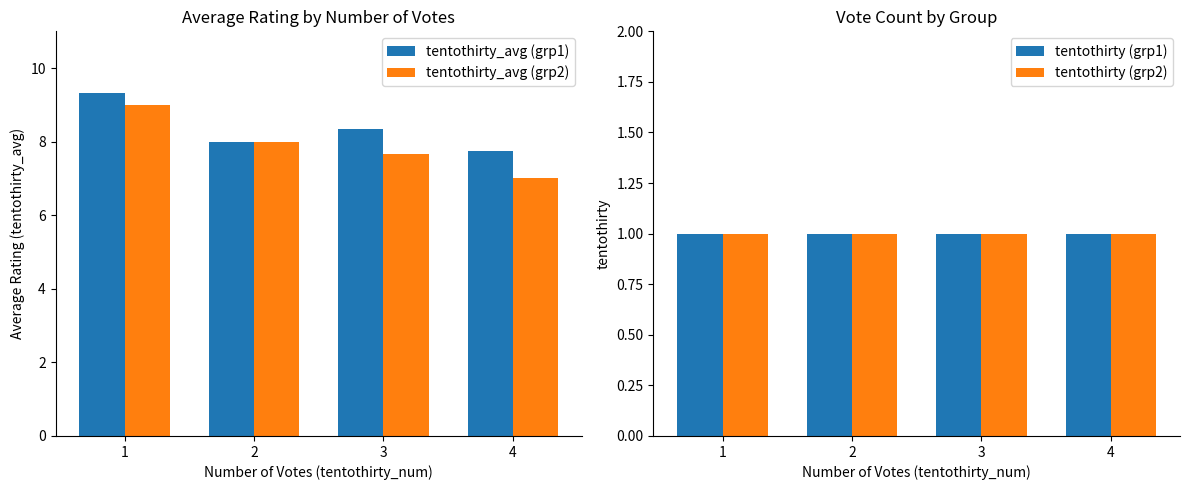

What is the sum of the tentothirty_avg values at 1 and 4?

17.1